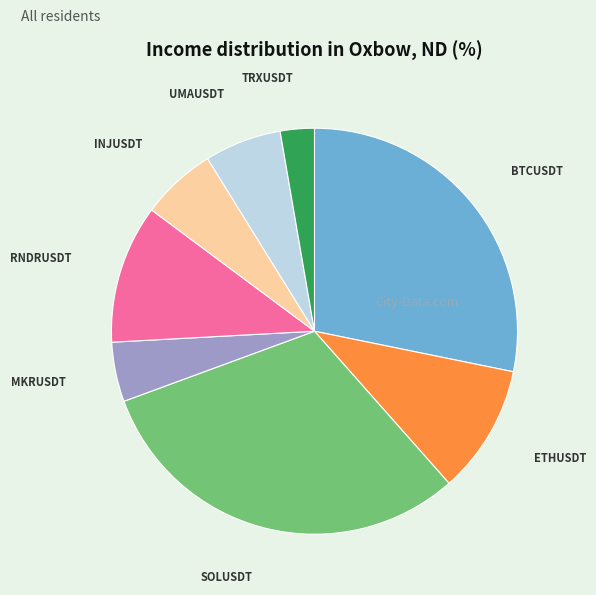

Does any single category account for the majority?

No